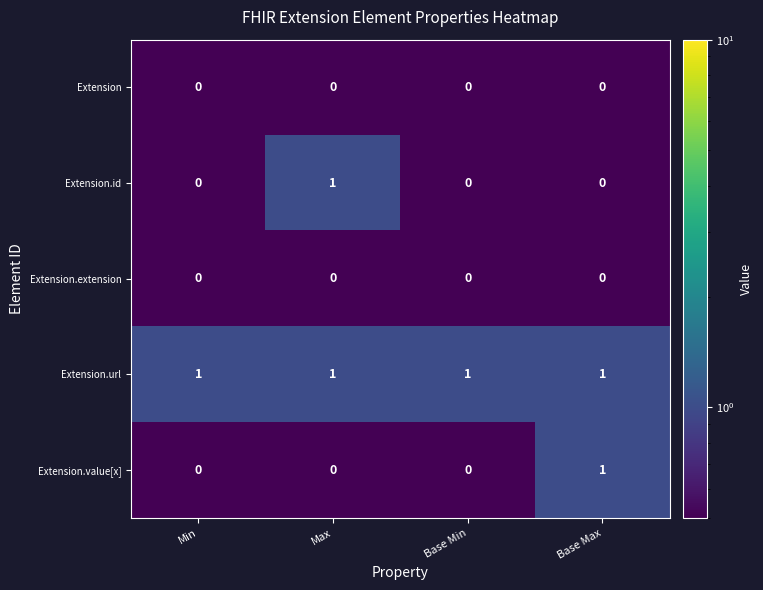

The Extension.value[x] series shows 0 at Base Min. True or false?

True